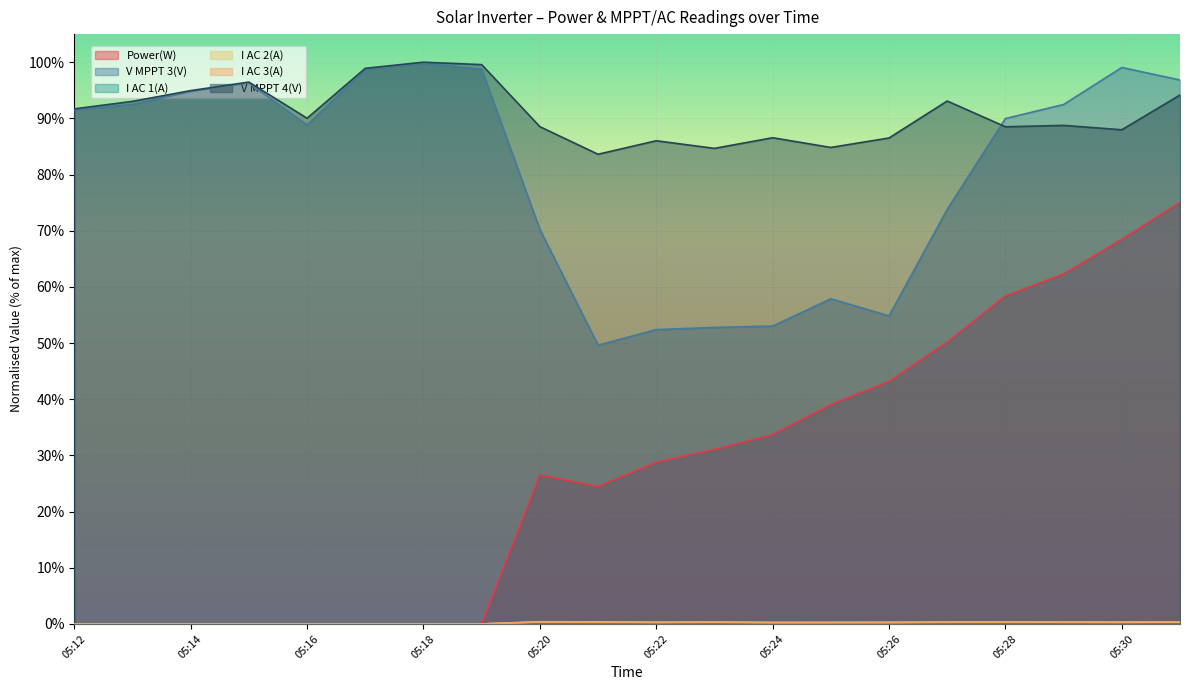

Which series has the largest total across all categories?

V MPPT 4(V)